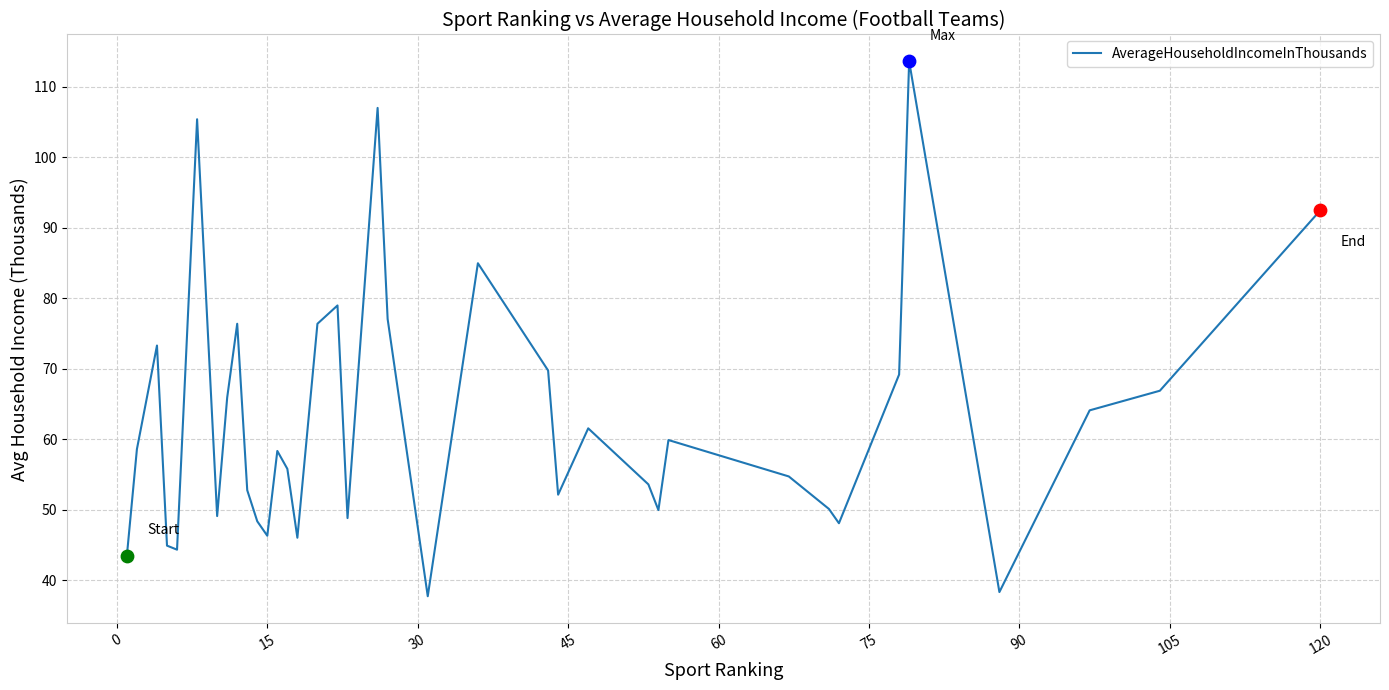

What is the smallest value displayed?

37.7